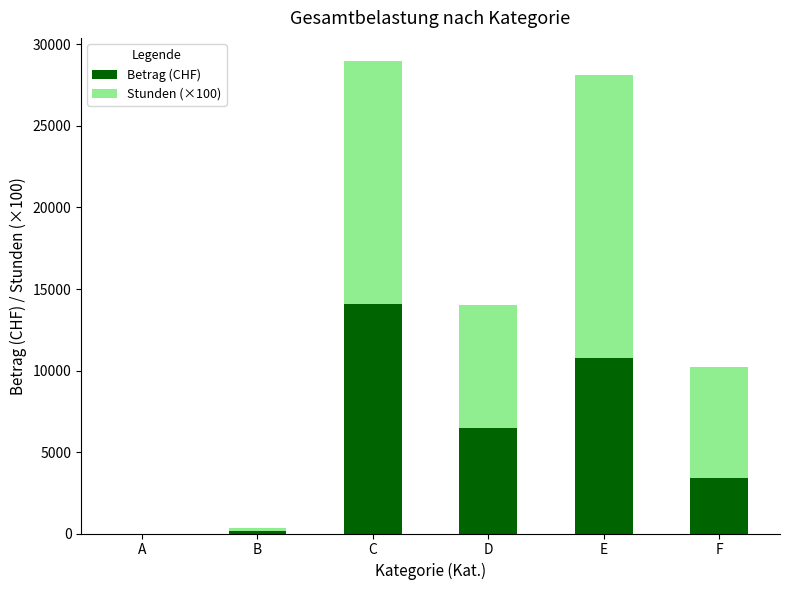

What is the total value across all series at F?

10200.0